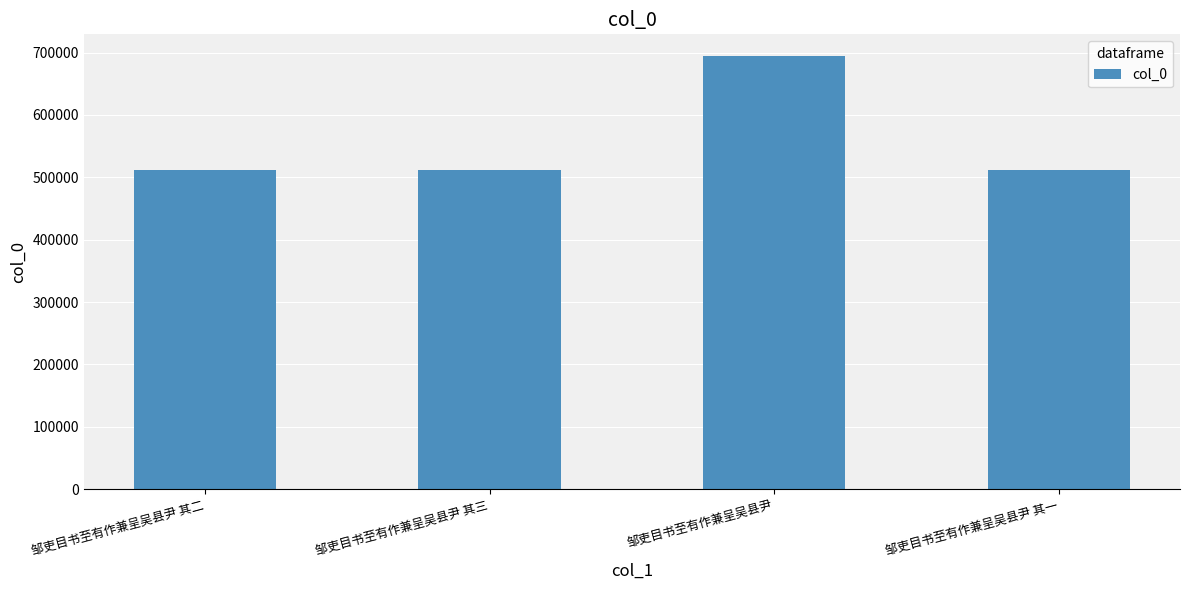

What is the ratio of the value at 邹吏目书至有作兼呈吴县尹 其二 to the value at 邹吏目书至有作兼呈吴县尹 其三?

1.0